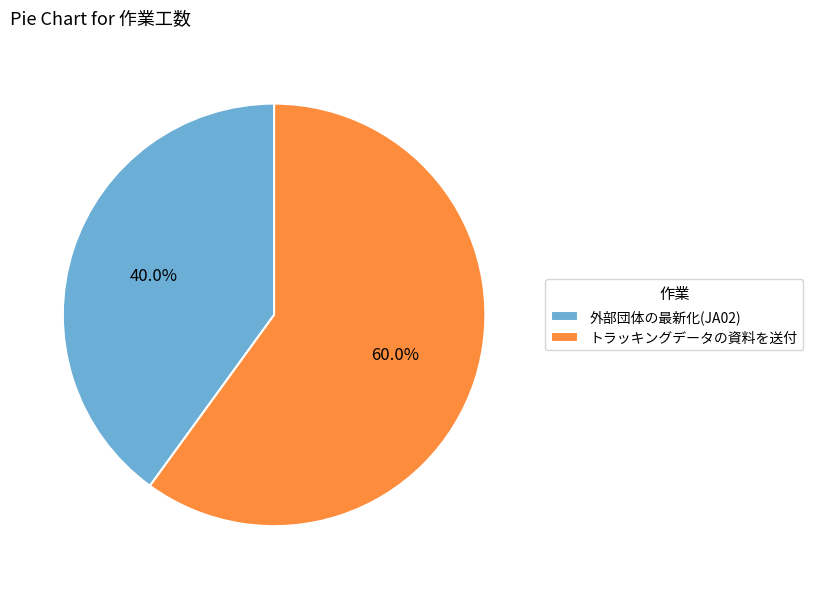

Is 外部団体の最新化(JA02) the majority of the pie?

No